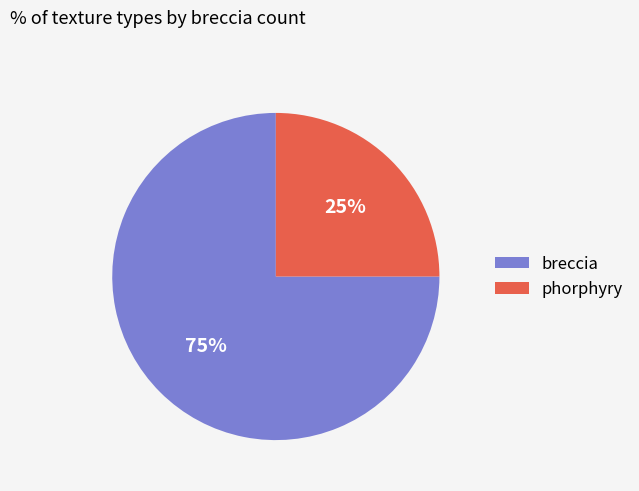

Which category has the biggest portion of the pie?

breccia